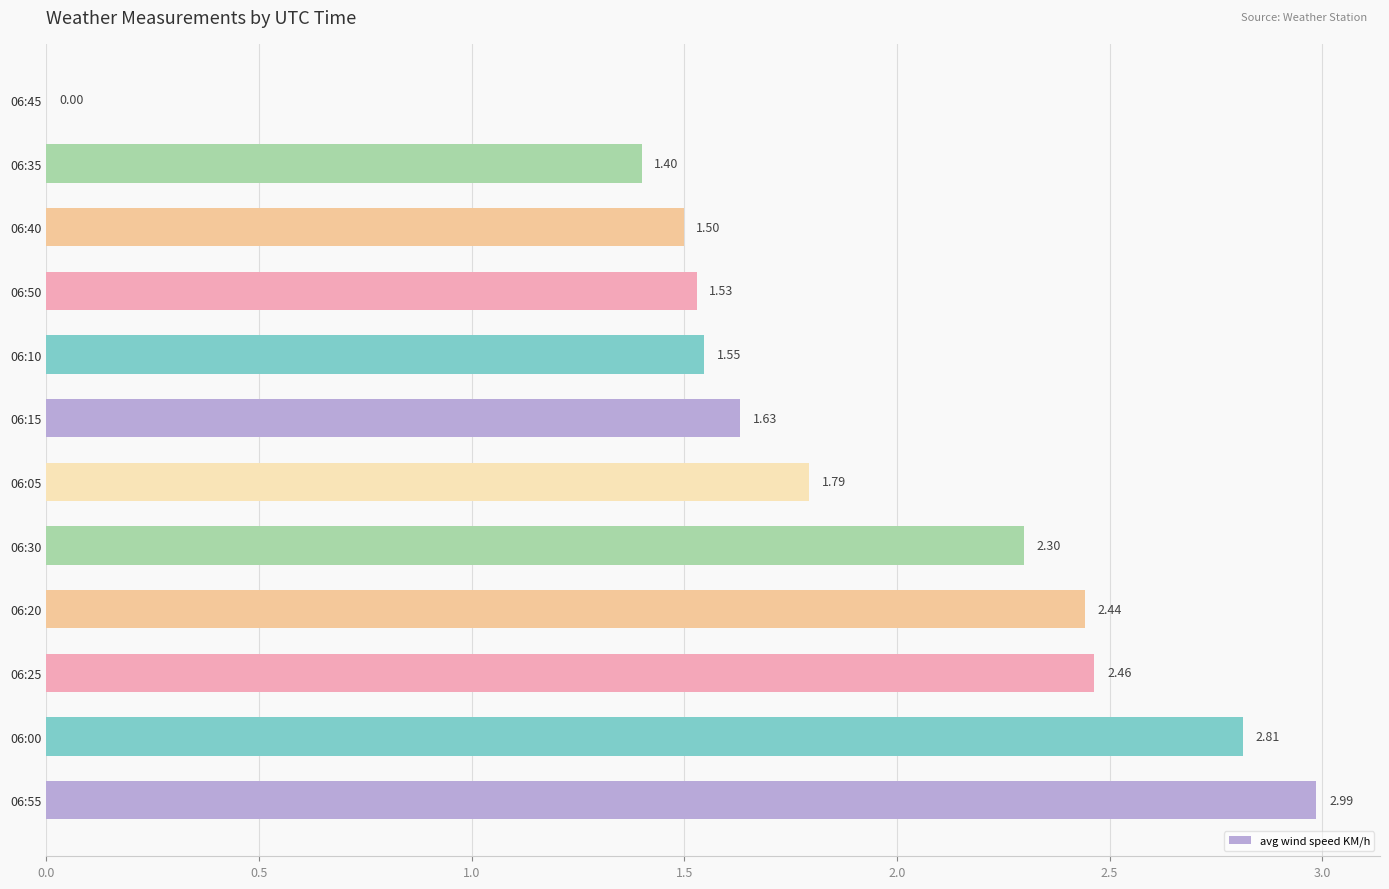

What is the sum of all values?

22.4